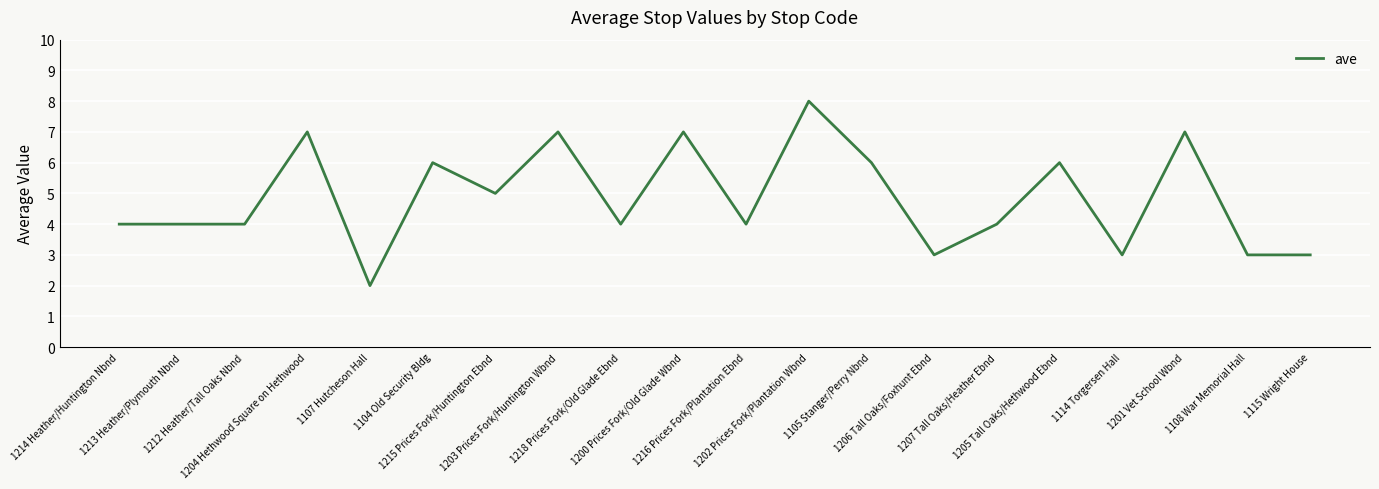

How many categories are shown in the chart?

20